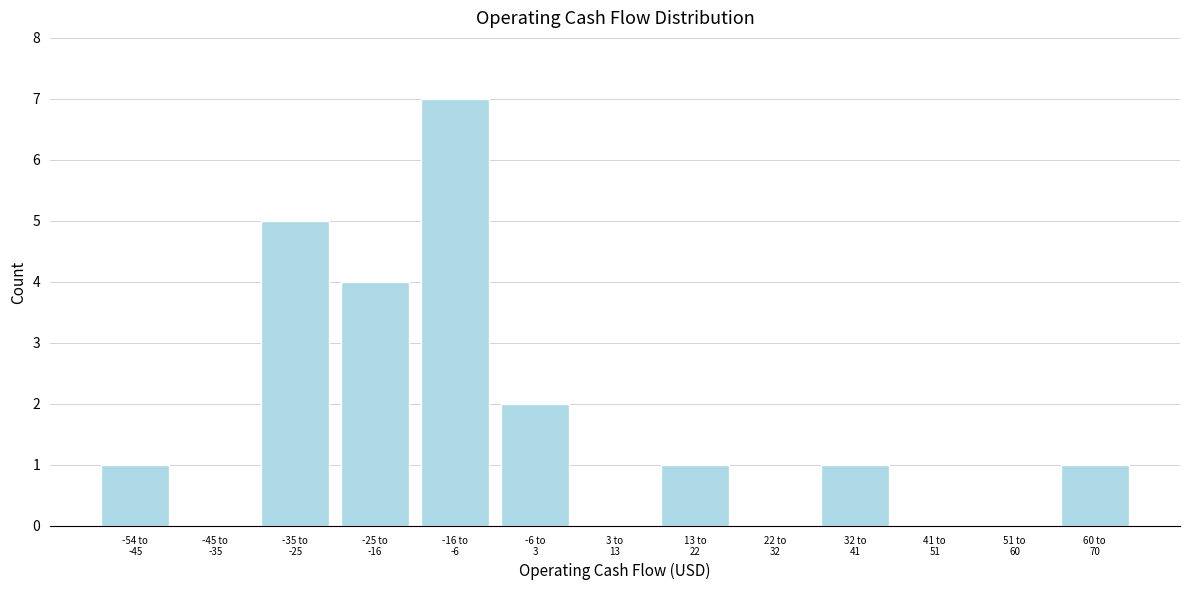

What is the sum of all values?

22